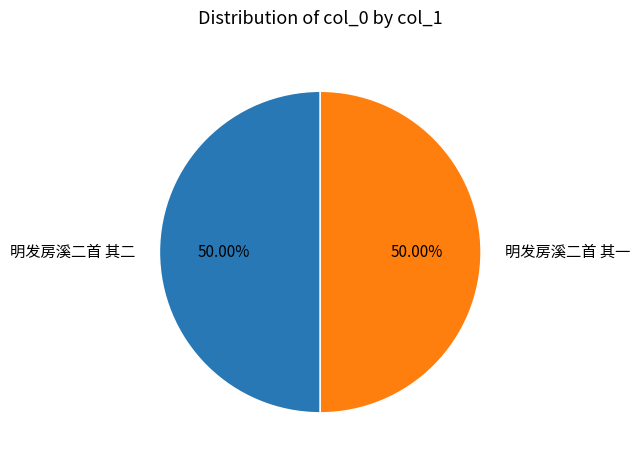

What percentage do 明发房溪二首 其一 and 明发房溪二首 其二 together represent?

100.0%